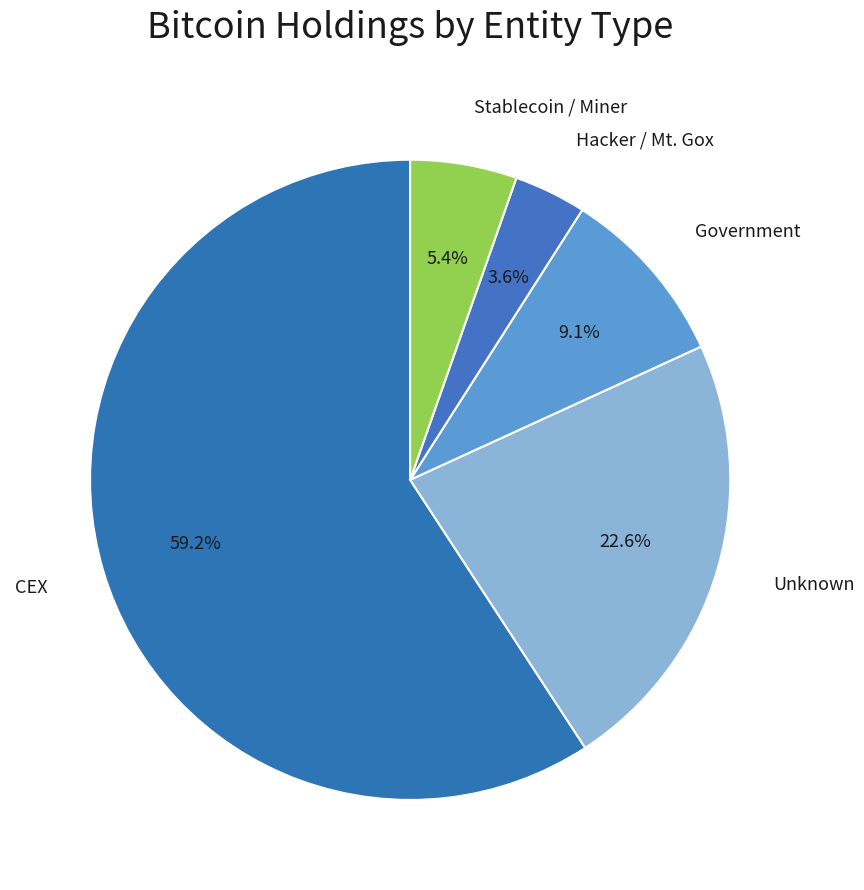

What is the majority slice?

CEX